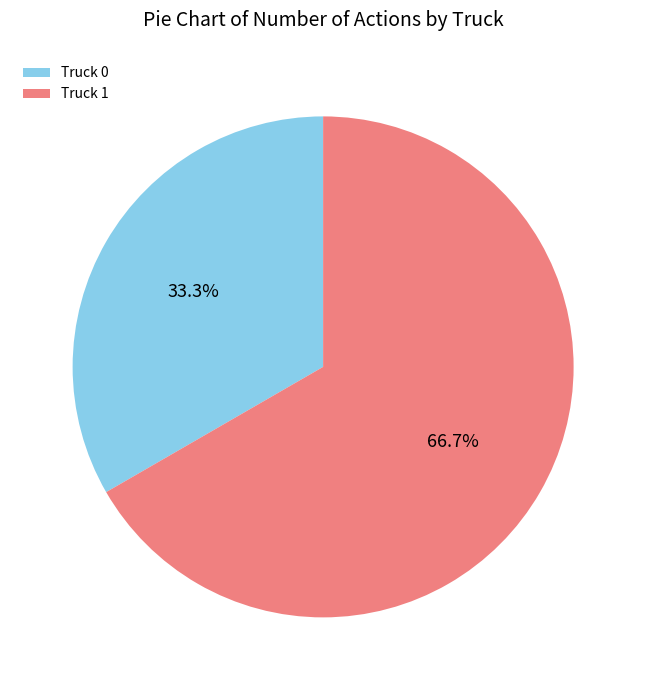

What percentage do Truck 1 and Truck 0 together represent?

100.0%